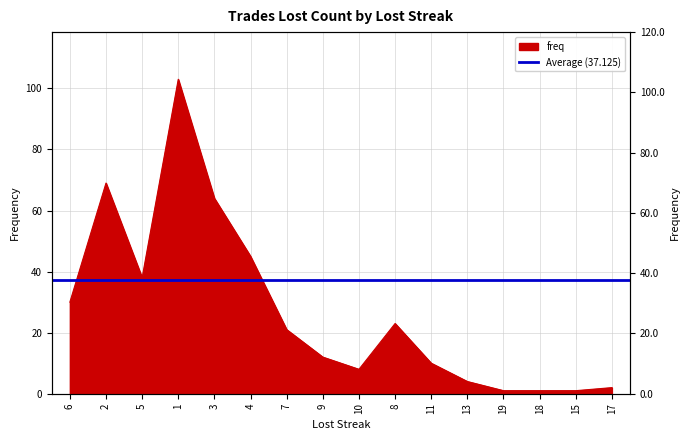

What is the sum of all values?

432